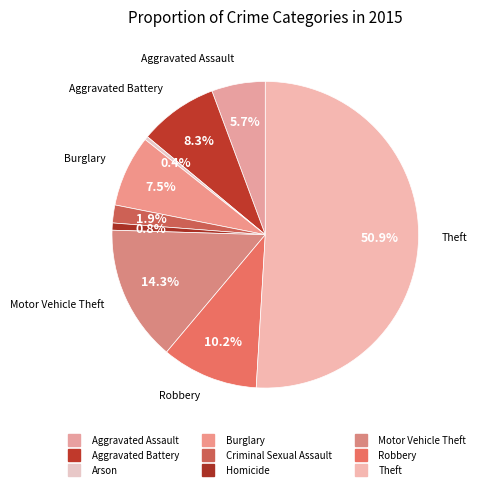

What percentage is NOT represented by Aggravated Battery?

91.7%